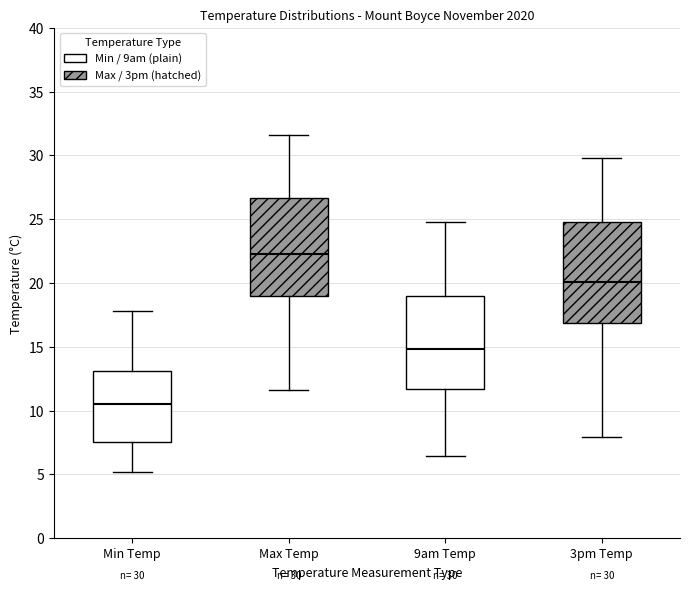

Which box has the highest median line?

Max Temp